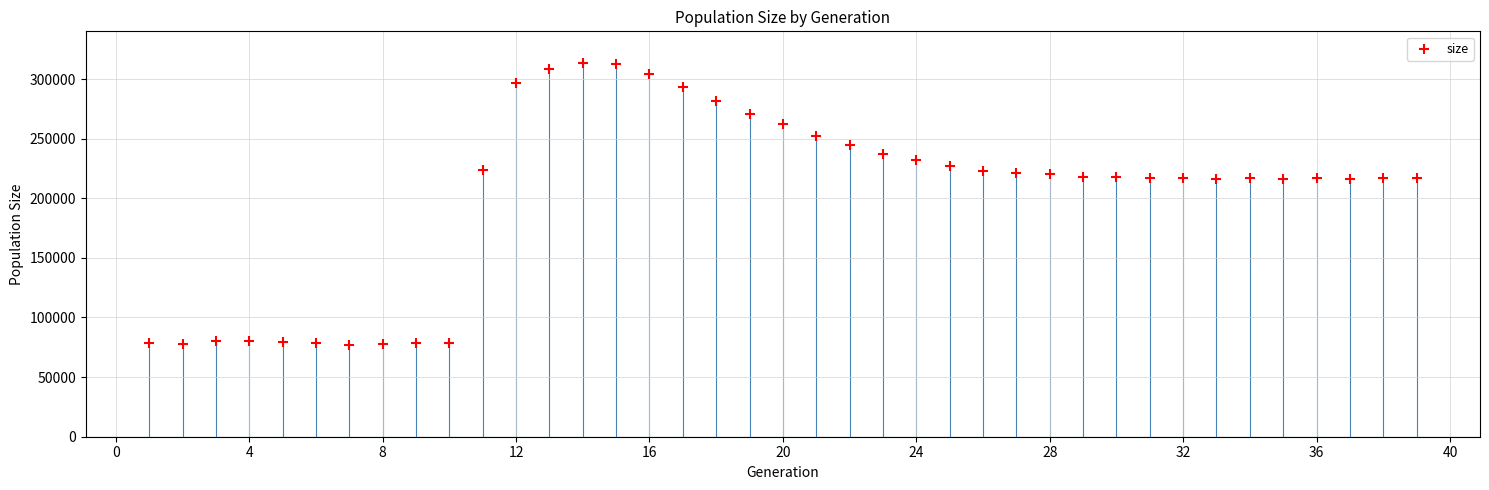

What is the range of Y values (max minus min)?

236348